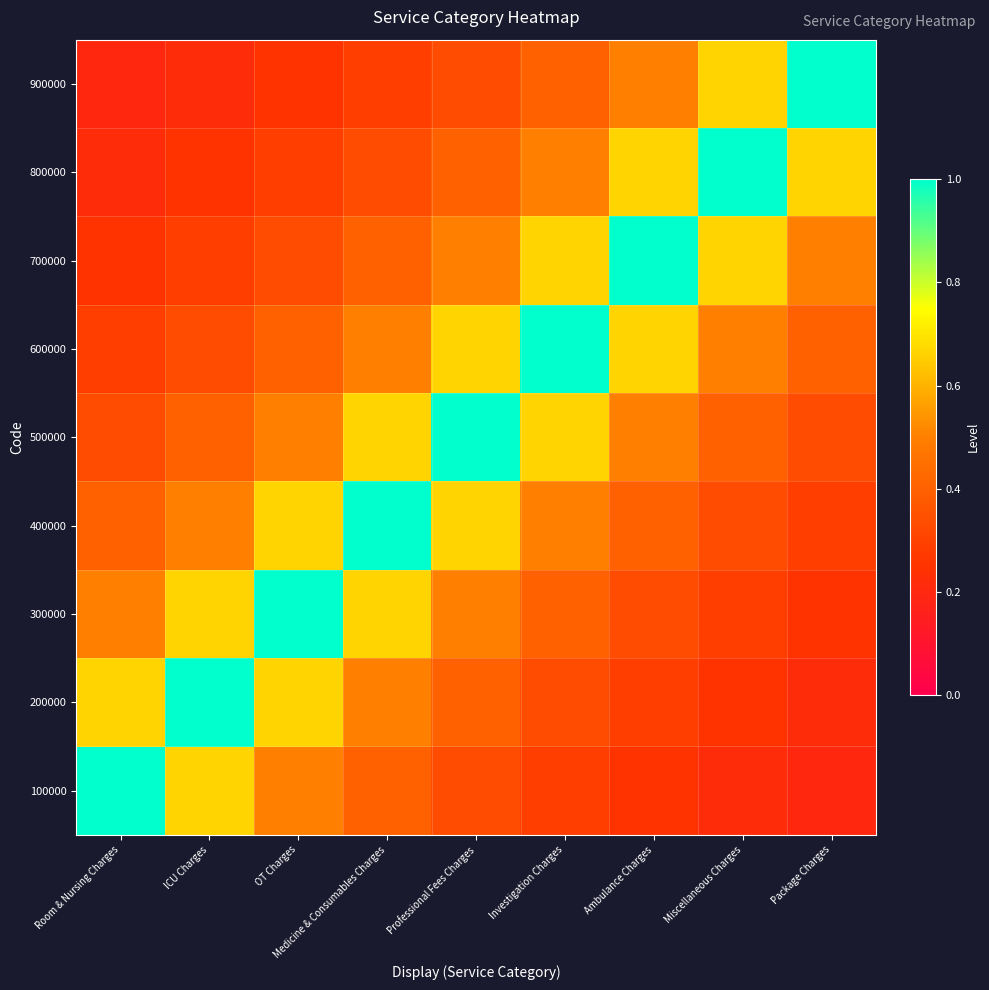

Reading left to right, extract all data points from this chart.

100000: Room & Nursing Charges=1.0	ICU Charges=0.7	OT Charges=0.5	Medicine & Consumables Charges=0.4	Professional Fees Charges=0.3	Investigation Charges=0.3	Ambulance Charges=0.2	Miscellaneous Charges=0.2	Package Charges=0.2
200000: Room & Nursing Charges=0.7	ICU Charges=1.0	OT Charges=0.7	Medicine & Consumables Charges=0.5	Professional Fees Charges=0.4	Investigation Charges=0.3	Ambulance Charges=0.3	Miscellaneous Charges=0.2	Package Charges=0.2
300000: Room & Nursing Charges=0.5	ICU Charges=0.7	OT Charges=1.0	Medicine & Consumables Charges=0.7	Professional Fees Charges=0.5	Investigation Charges=0.4	Ambulance Charges=0.3	Miscellaneous Charges=0.3	Package Charges=0.2
400000: Room & Nursing Charges=0.4	ICU Charges=0.5	OT Charges=0.7	Medicine & Consumables Charges=1.0	Professional Fees Charges=0.7	Investigation Charges=0.5	Ambulance Charges=0.4	Miscellaneous Charges=0.3	Package Charges=0.3
500000: Room & Nursing Charges=0.3	ICU Charges=0.4	OT Charges=0.5	Medicine & Consumables Charges=0.7	Professional Fees Charges=1.0	Investigation Charges=0.7	Ambulance Charges=0.5	Miscellaneous Charges=0.4	Package Charges=0.3
600000: Room & Nursing Charges=0.3	ICU Charges=0.3	OT Charges=0.4	Medicine & Consumables Charges=0.5	Professional Fees Charges=0.7	Investigation Charges=1.0	Ambulance Charges=0.7	Miscellaneous Charges=0.5	Package Charges=0.4
700000: Room & Nursing Charges=0.2	ICU Charges=0.3	OT Charges=0.3	Medicine & Consumables Charges=0.4	Professional Fees Charges=0.5	Investigation Charges=0.7	Ambulance Charges=1.0	Miscellaneous Charges=0.7	Package Charges=0.5
800000: Room & Nursing Charges=0.2	ICU Charges=0.2	OT Charges=0.3	Medicine & Consumables Charges=0.3	Professional Fees Charges=0.4	Investigation Charges=0.5	Ambulance Charges=0.7	Miscellaneous Charges=1.0	Package Charges=0.7
900000: Room & Nursing Charges=0.2	ICU Charges=0.2	OT Charges=0.2	Medicine & Consumables Charges=0.3	Professional Fees Charges=0.3	Investigation Charges=0.4	Ambulance Charges=0.5	Miscellaneous Charges=0.7	Package Charges=1.0